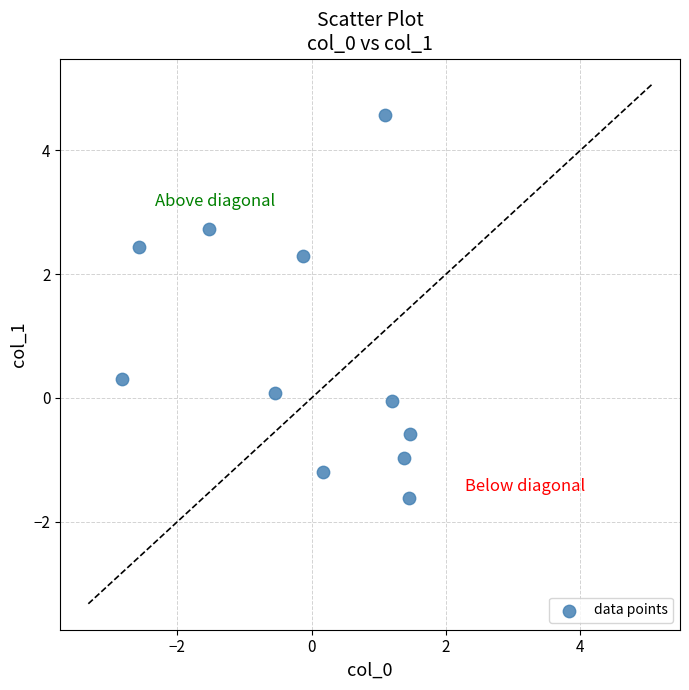

What is the average Y value?

0.7